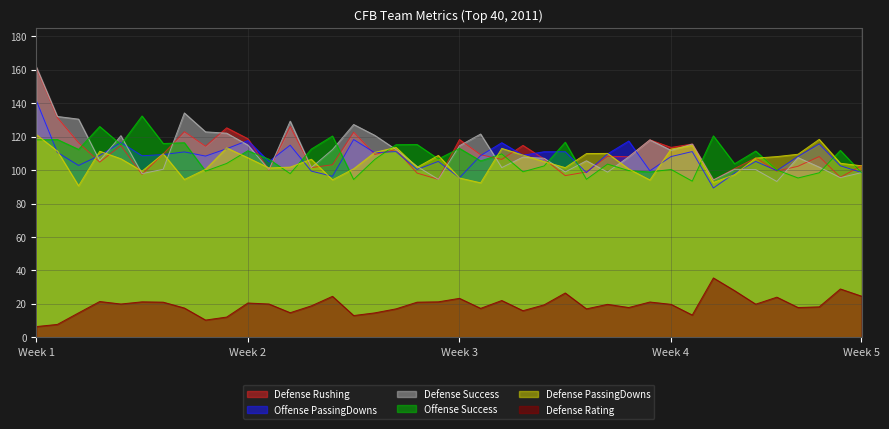

How many lines are shown in the chart?

6